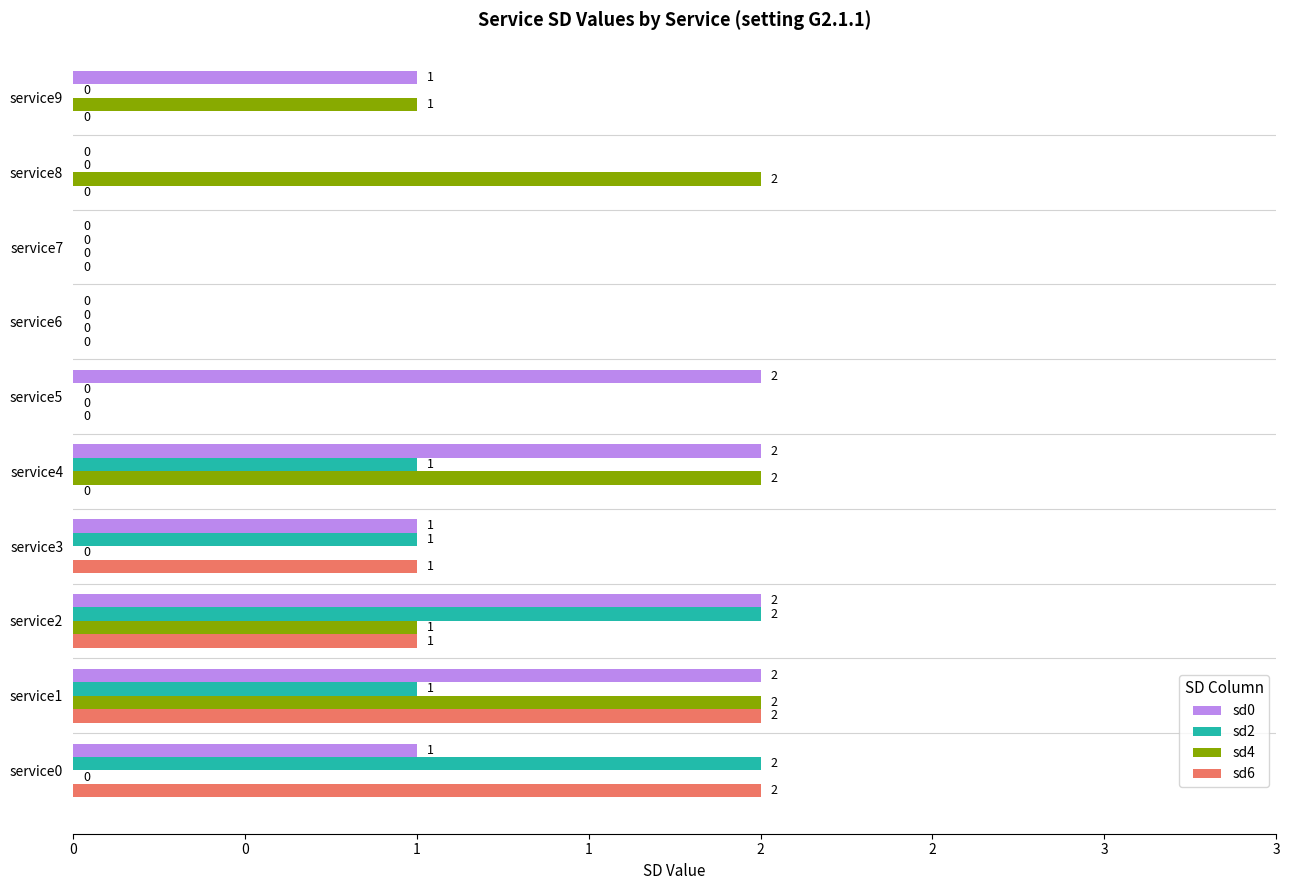

What are all the series names shown in the legend?

sd0, sd2, sd4, sd6